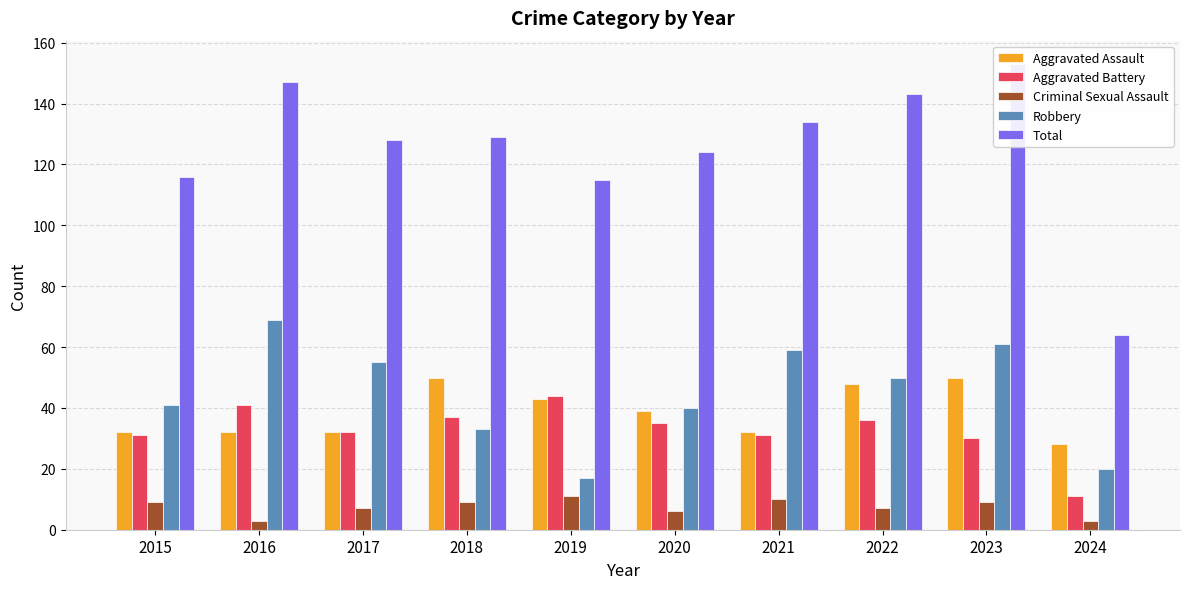

Reading left to right, what are all the values shown in this chart?

Aggravated Assault: 2015=32	2016=32	2017=32	2018=50	2019=43	2020=39	2021=32	2022=48	2023=50	2024=28
Aggravated Battery: 2015=31	2016=41	2017=32	2018=37	2019=44	2020=35	2021=31	2022=36	2023=30	2024=11
Criminal Sexual Assault: 2015=9	2016=3	2017=7	2018=9	2019=11	2020=6	2021=10	2022=7	2023=9	2024=3
Robbery: 2015=41	2016=69	2017=55	2018=33	2019=17	2020=40	2021=59	2022=50	2023=61	2024=20
Total: 2015=116	2016=147	2017=128	2018=129	2019=115	2020=124	2021=134	2022=143	2023=153	2024=64